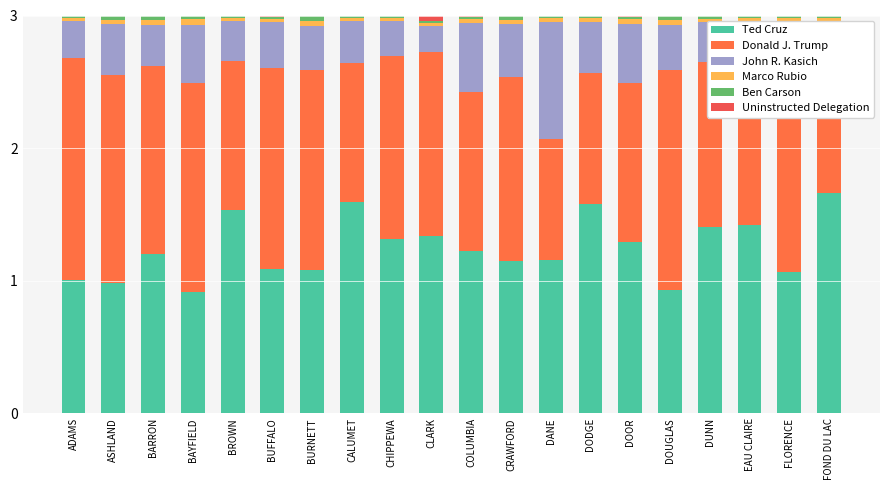

How many data points does each series have?

20